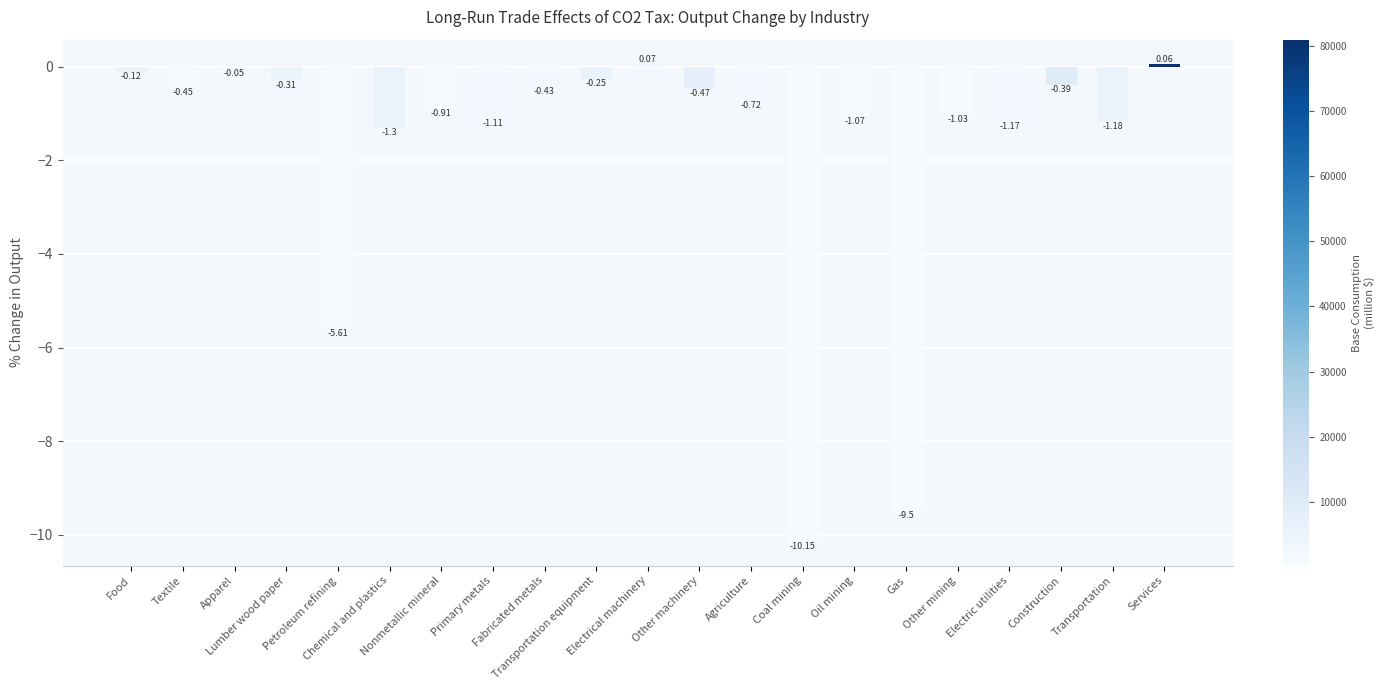

How many data points does each series have?

21